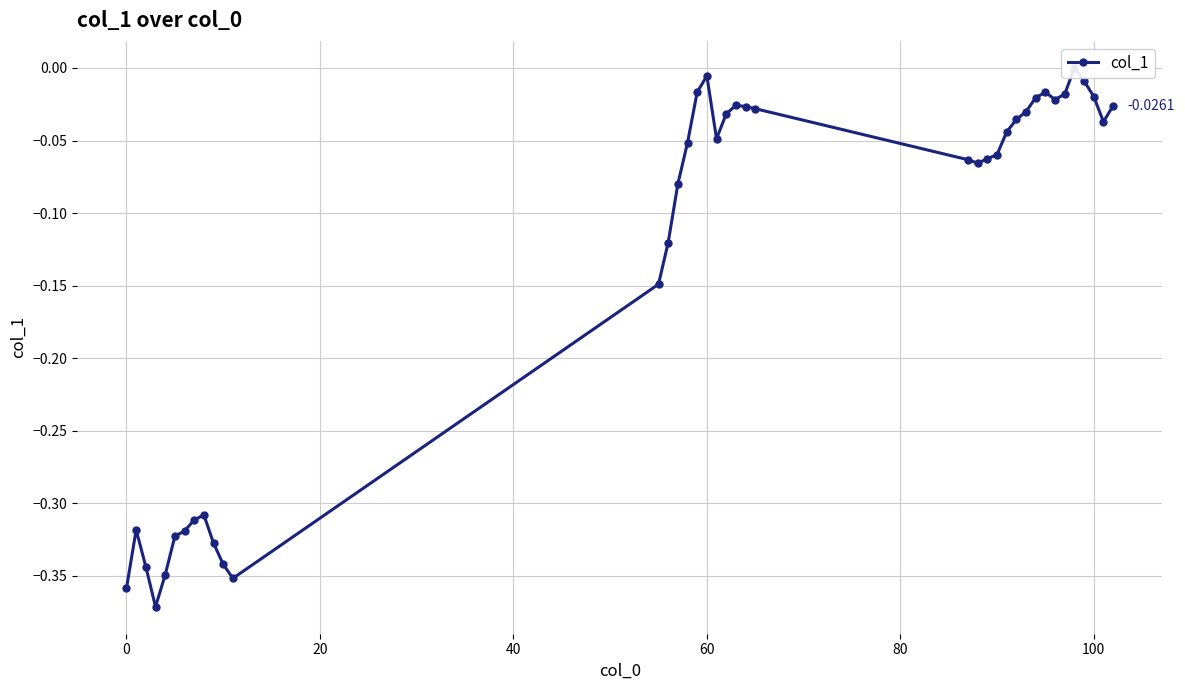

True or false: there are more than 2 points higher than both neighbors.

True